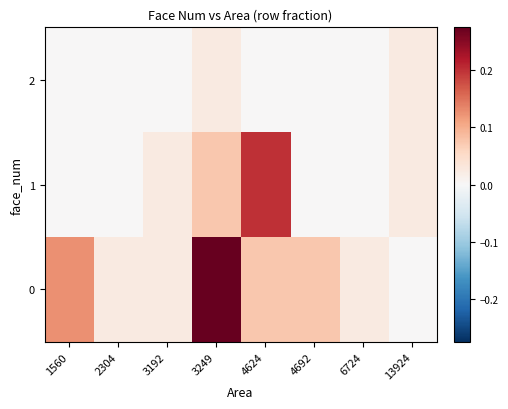

List the series in order of their peak value, lowest first.

2, 1, 0